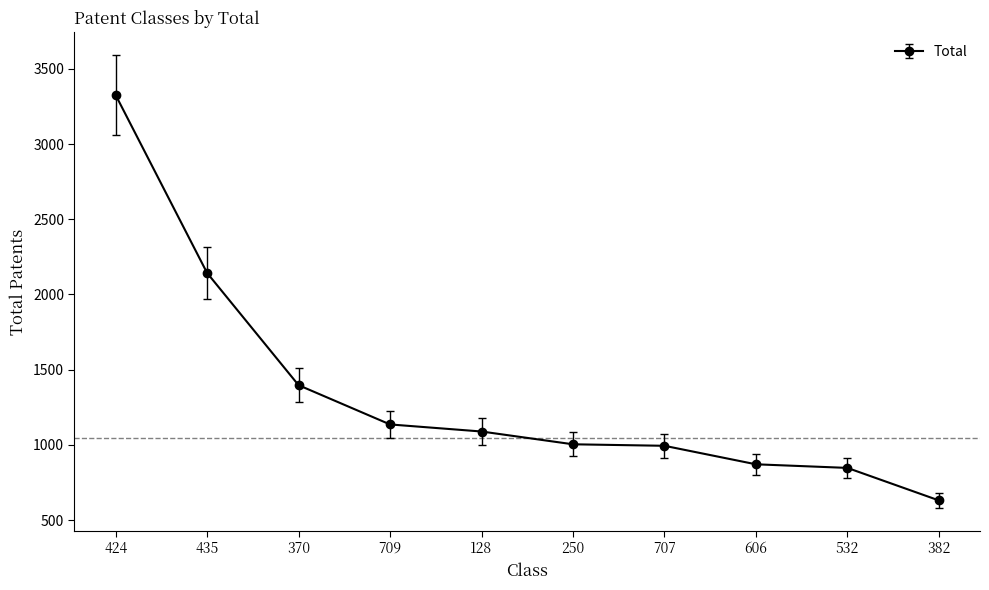

Between 424 and 435, which is larger?

424